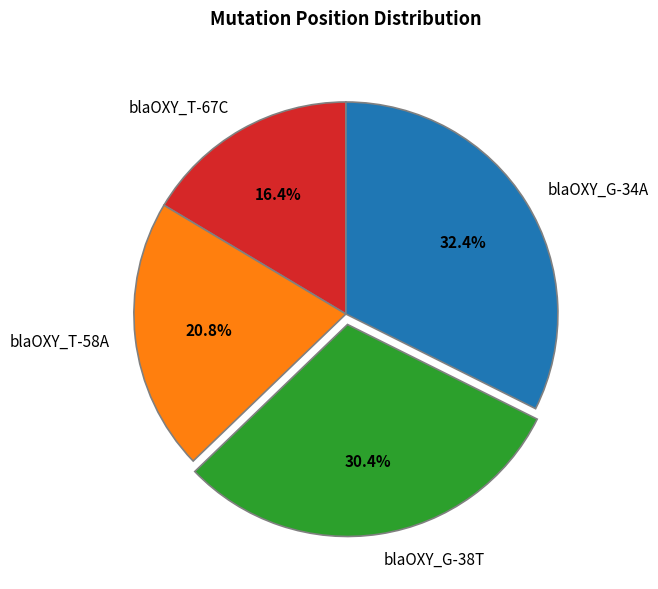

Do blaOXY_G-34A and blaOXY_T-67C together represent more than half of the pie?

No